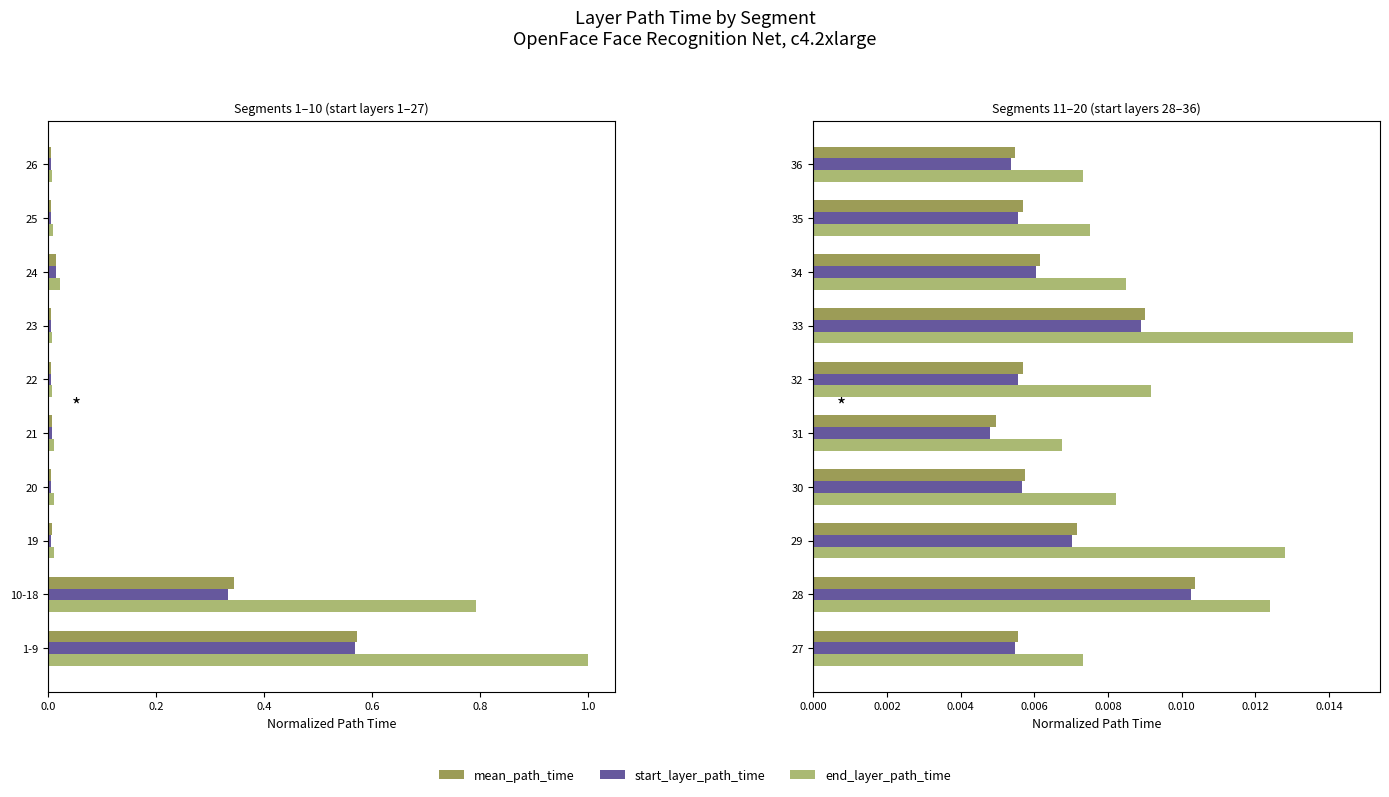

At 30, list the series in order from largest to smallest.

end_layer_path_time, mean_path_time, start_layer_path_time